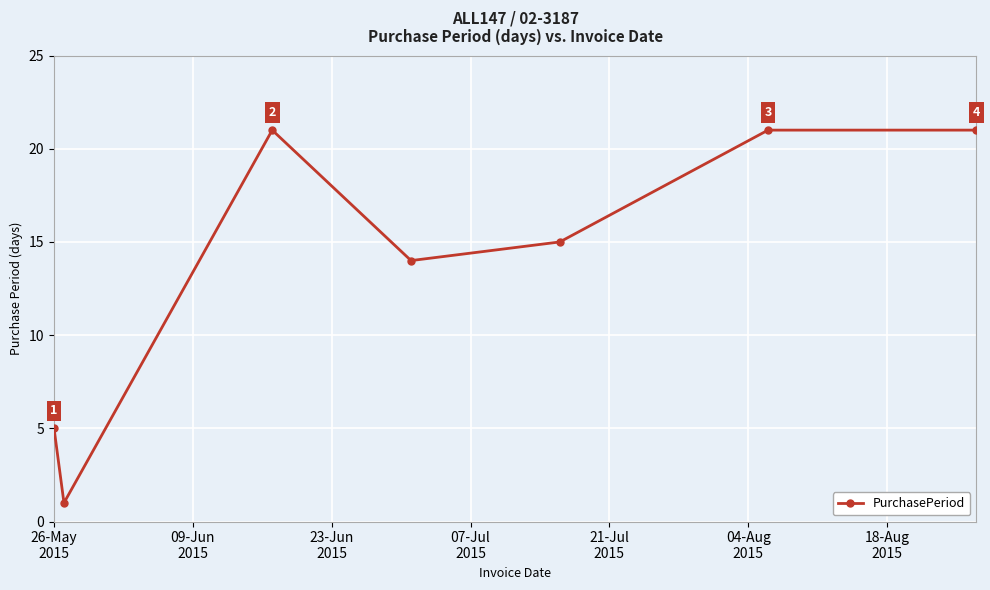

What is the difference between the maximum and second lowest values?

16